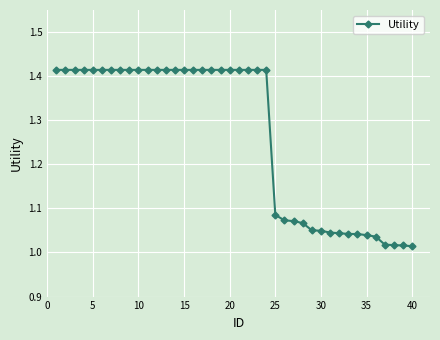

What is the average value?

1.3